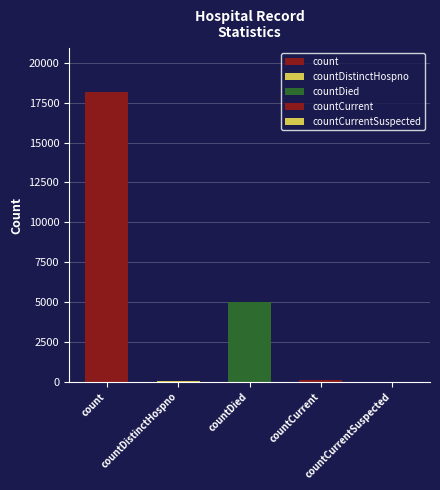

Reading left to right, transcribe all the data shown in this chart.

count=18181	countDistinctHospno=54	countDied=5021	countCurrent=106	countCurrentSuspected=0